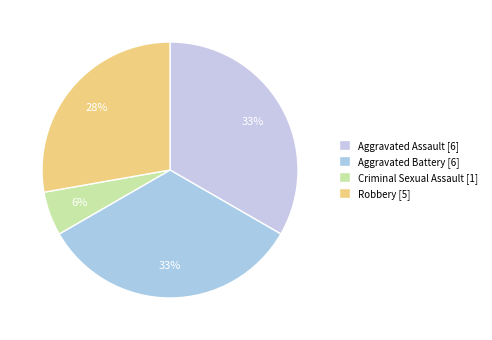

How many slices are in this pie chart?

4